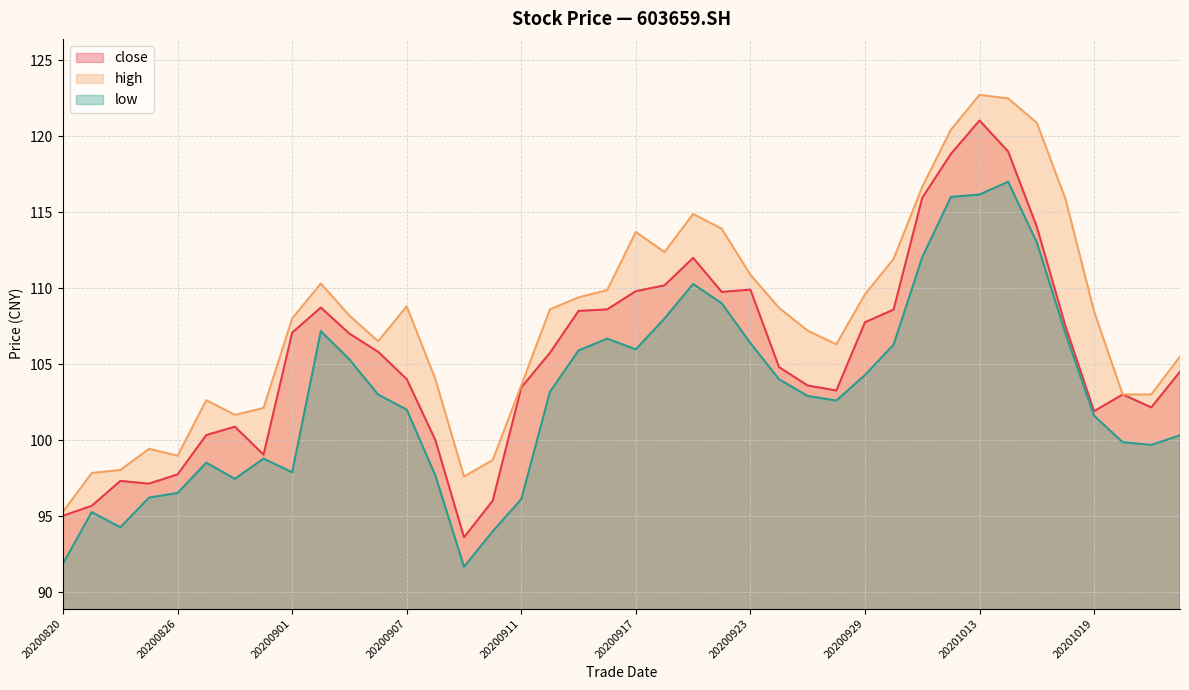

How many lines are shown in the chart?

3